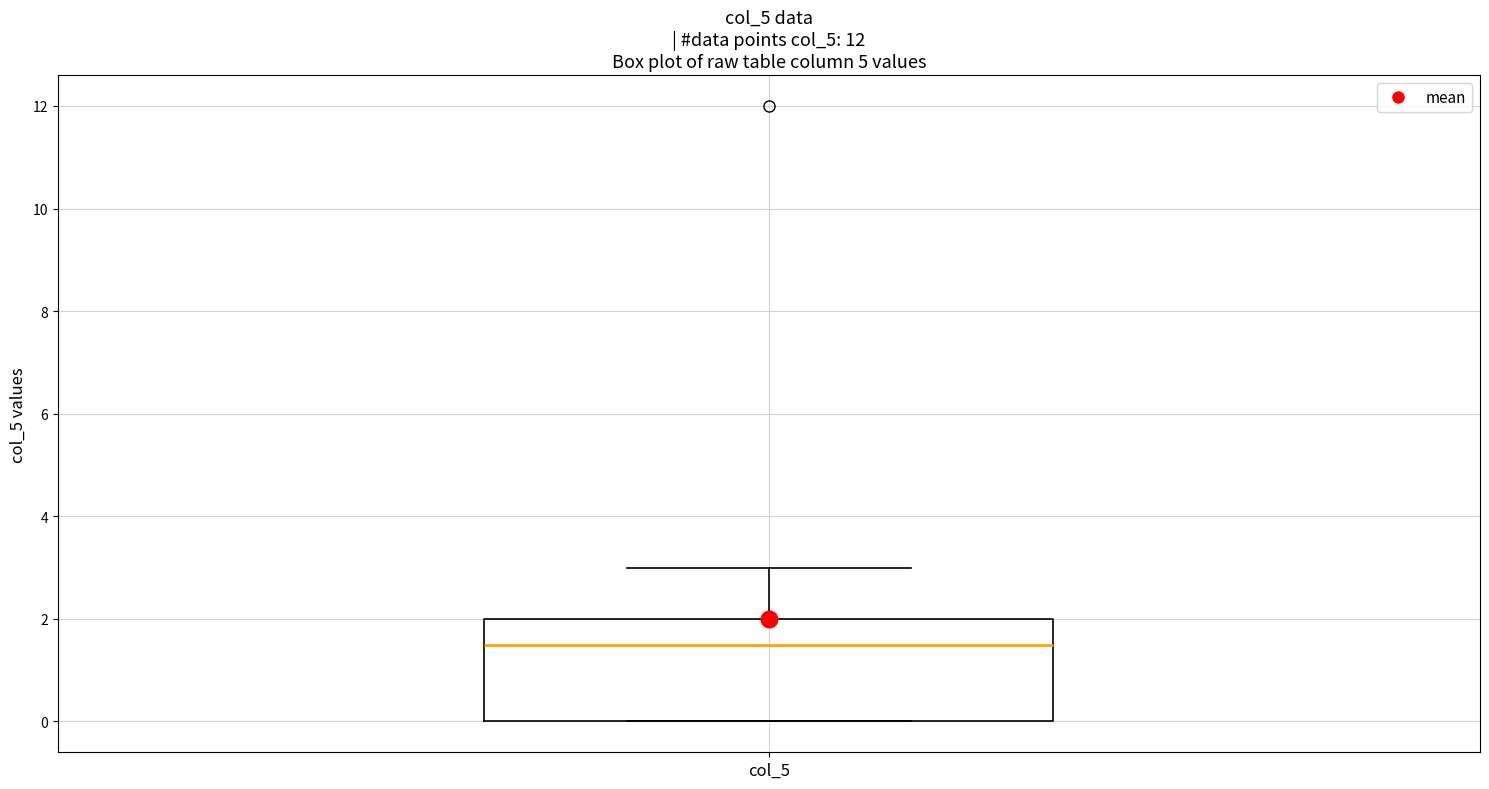

Where is the lower edge of the box for col_5 on the y-axis? The values are not printed on the chart, so give them approximately, as read against the axis.

0.0